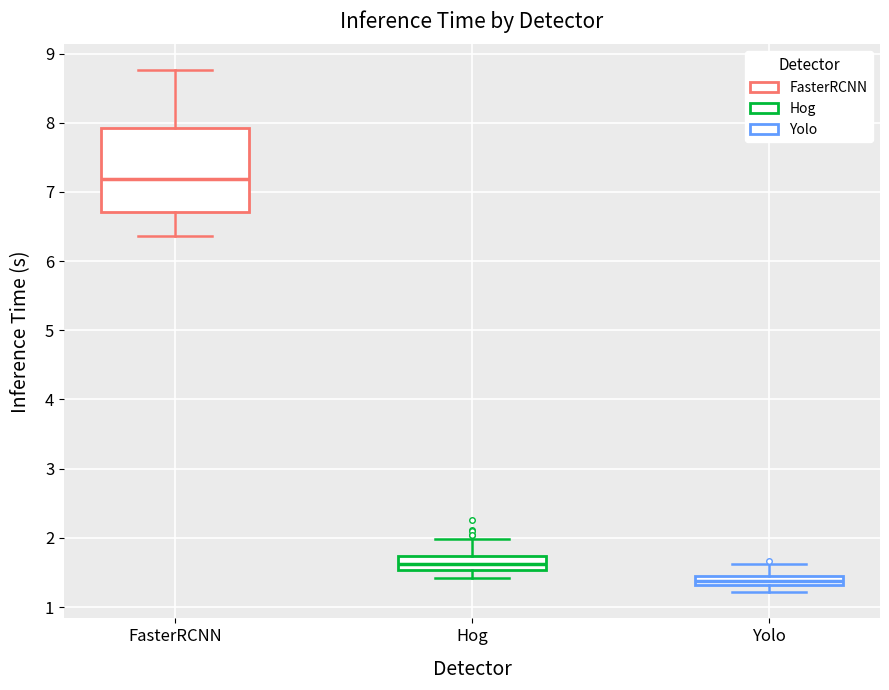

Where does the lower whisker of the box for Hog end on the y-axis? The values are not printed on the chart, so give them approximately, as read against the axis.

1.4